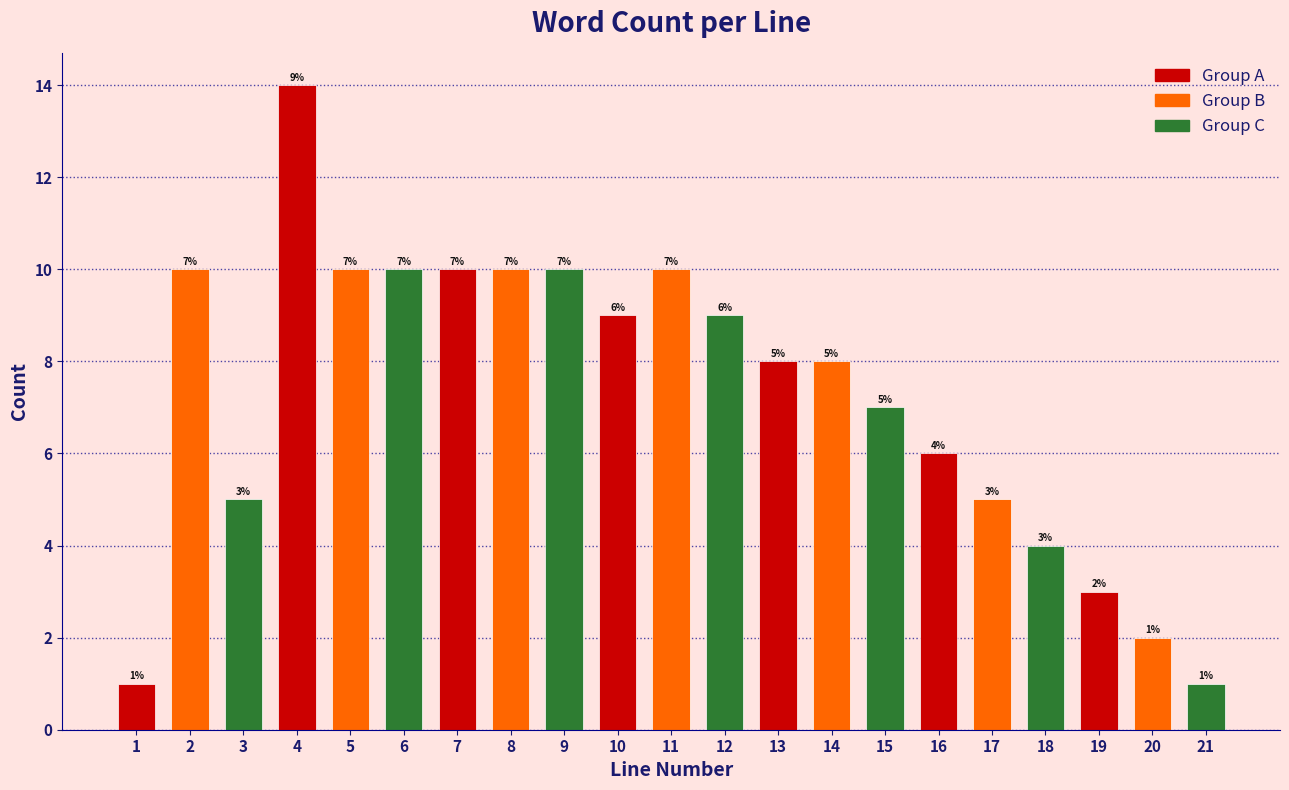

Reading left to right, list all the values displayed in this chart.

1=1	2=10	3=5	4=14	5=10	6=10	7=10	8=10	9=10	10=9	11=10	12=9	13=8	14=8	15=7	16=6	17=5	18=4	19=3	20=2	21=1